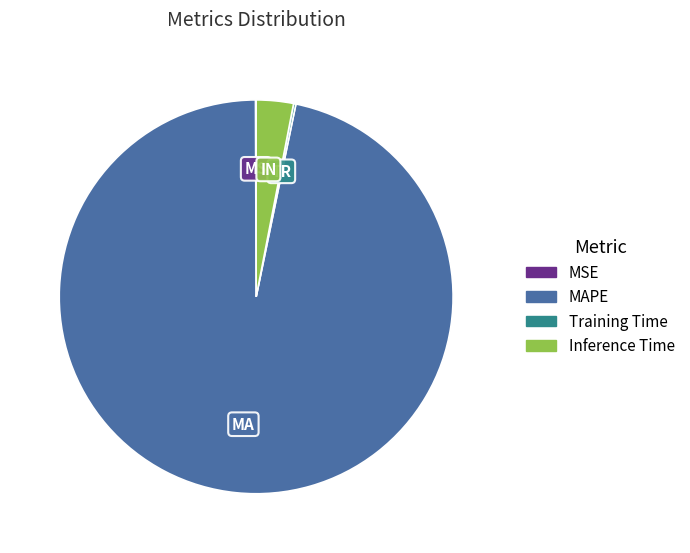

Do MAPE and Inference Time together represent more than half of the pie?

Yes